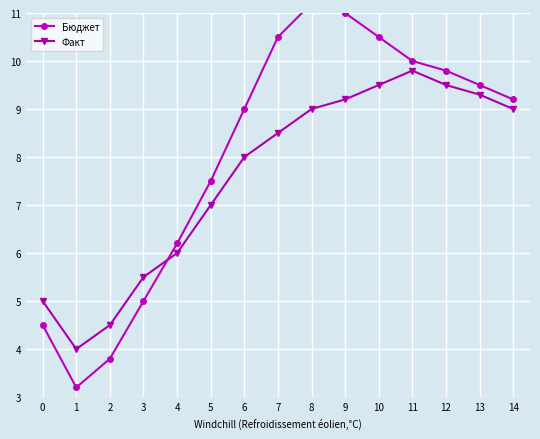

What is the value of the Факт point at the 3rd from the left?

4.5